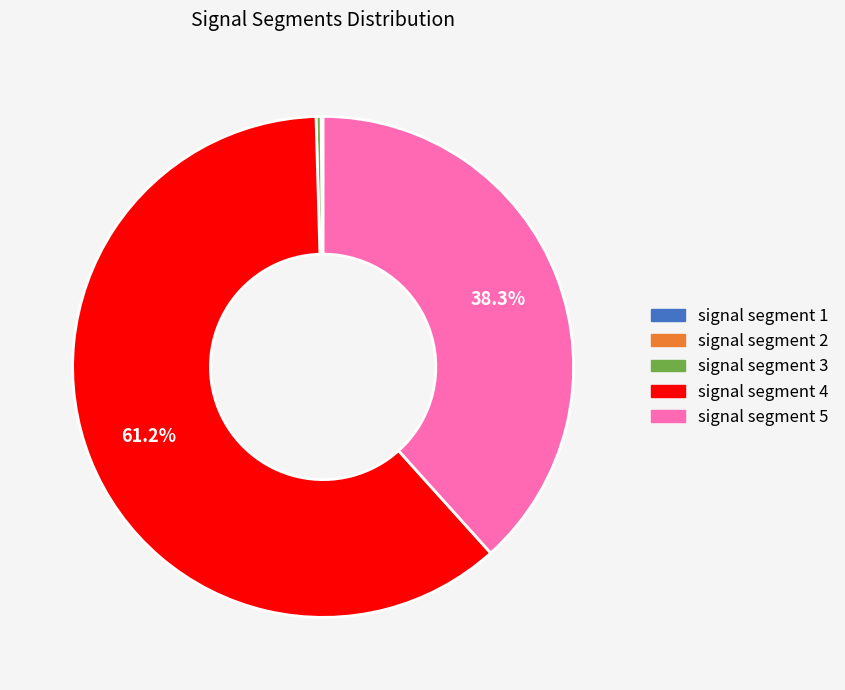

Which slice is the largest?

signal segment 4